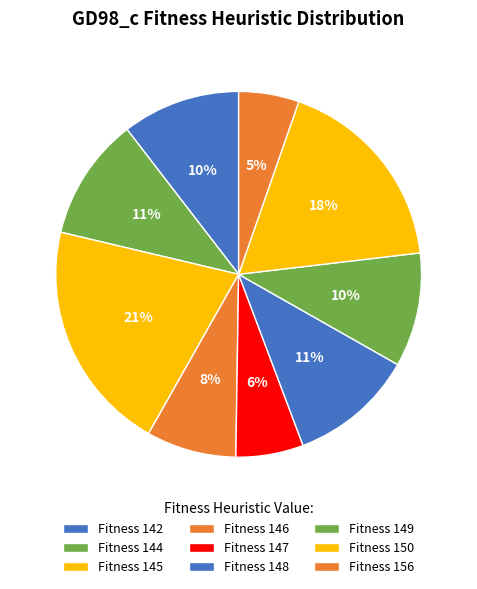

How many slices are in this pie chart?

9